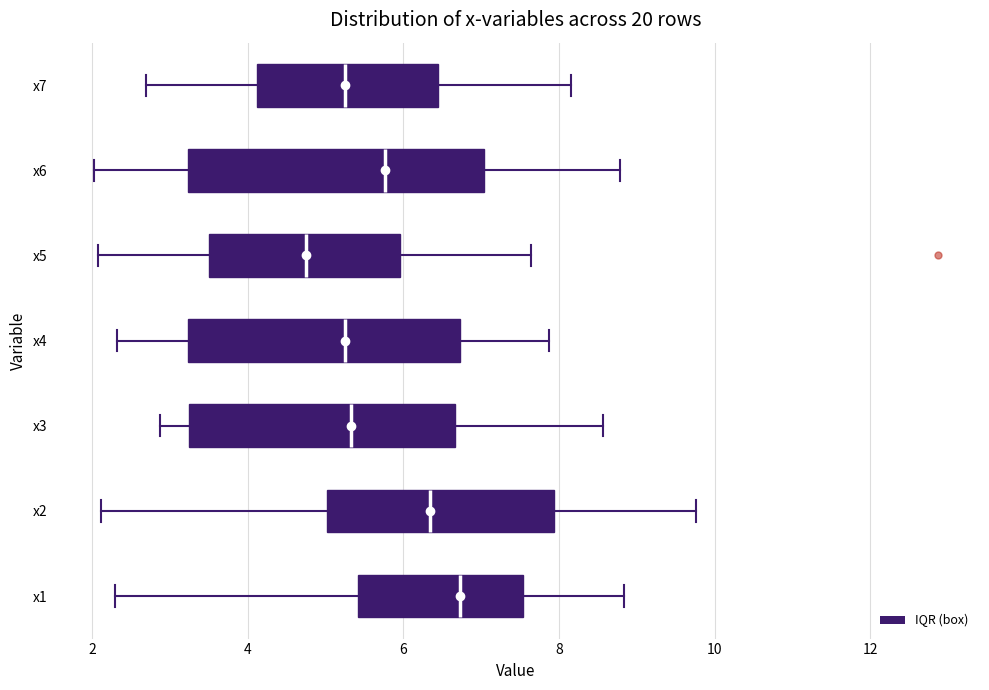

Which box's median line is the furthest to the right?

x1